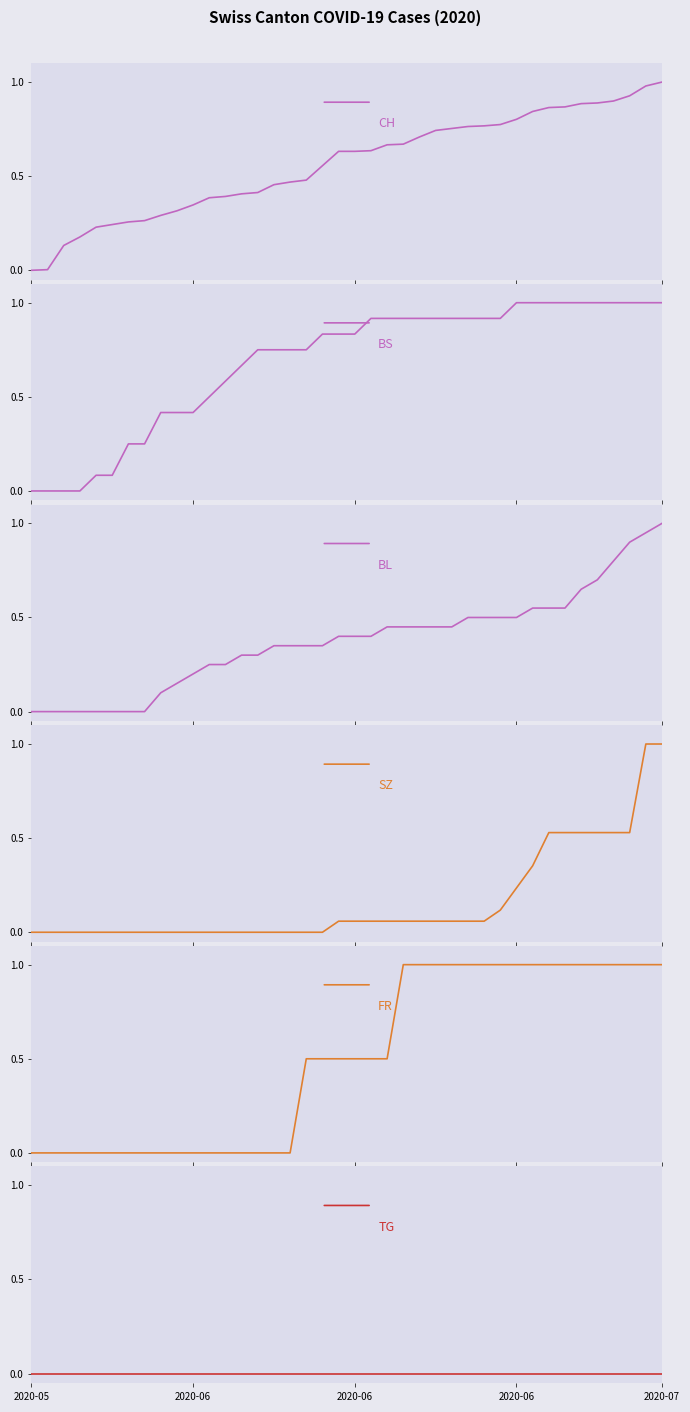

Does the chart have visible grid lines?

No